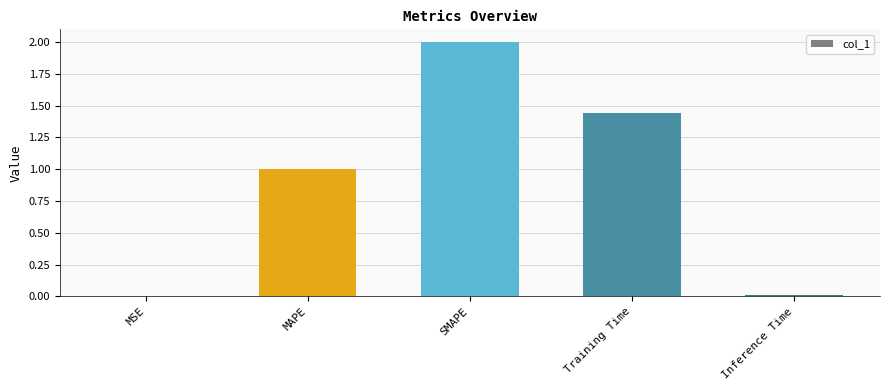

Which has a higher value, SMAPE or MSE?

SMAPE